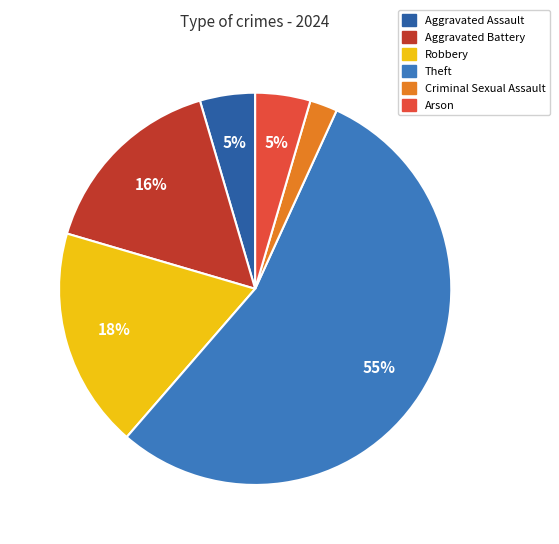

To the nearest percent, what is the difference between the largest and smallest slice percentages?

52%